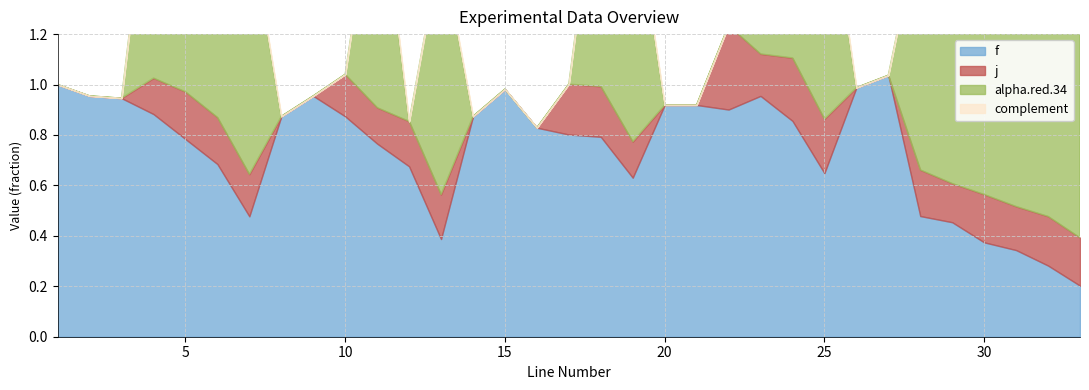

Between 3 and 13, which series saw the biggest shift?

alpha_red_34